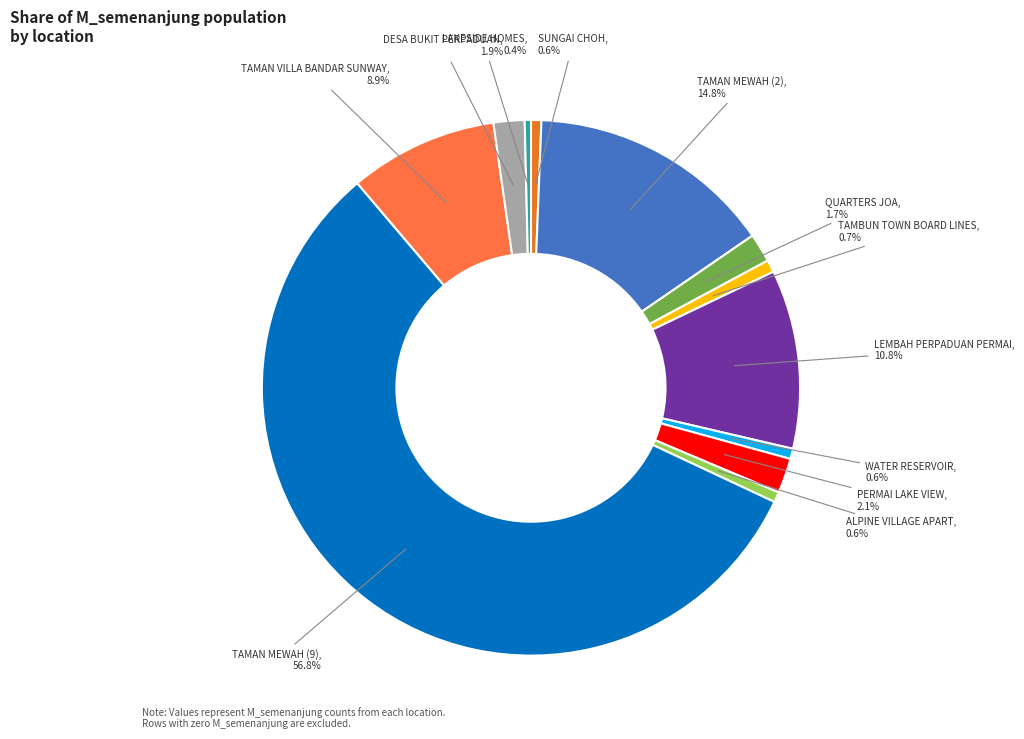

Count the number of slices in the pie.

12